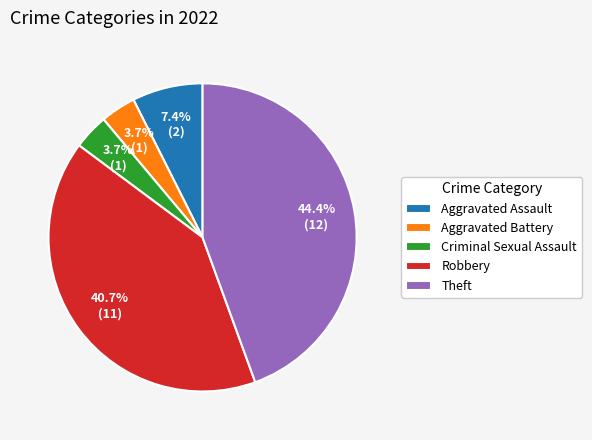

To the nearest percent, what is the difference between the largest and smallest slice percentages?

41%